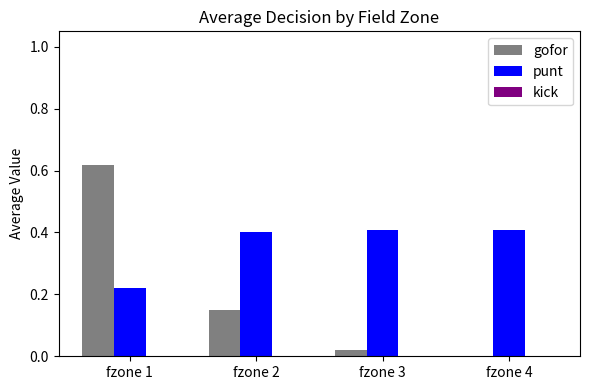

Is it true that gofor equals 0.0 at fzone 3?

True